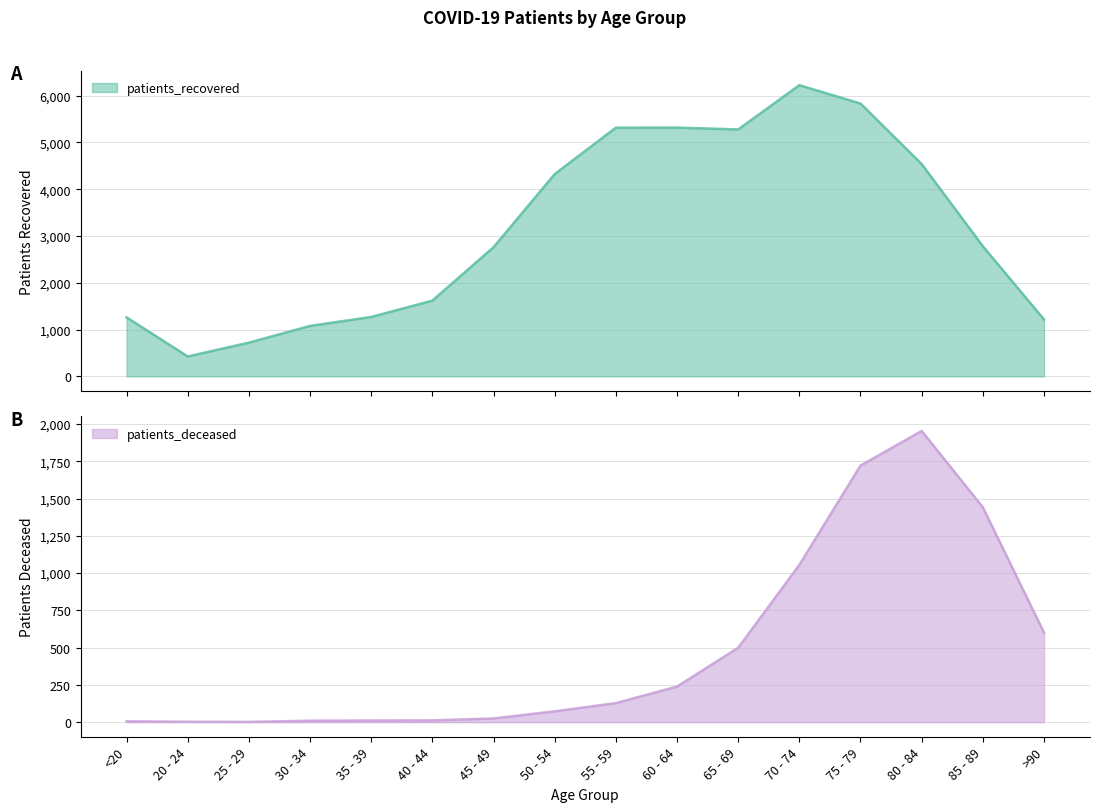

Is it true that patients_deceased equals 11 at 35 - 39?

True